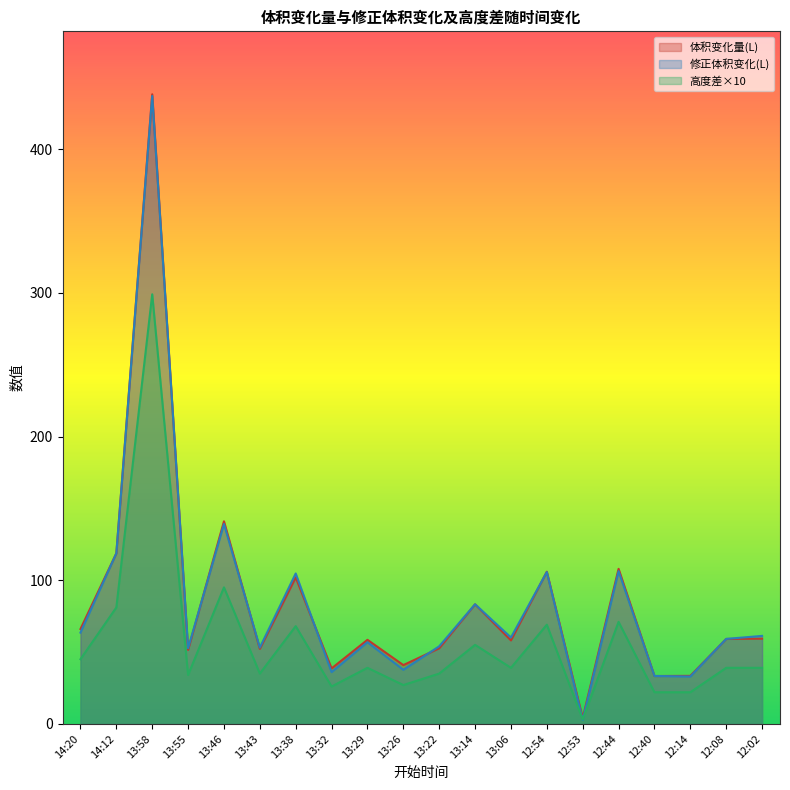

How many times do 体积变化量(L) and 修正体积变化(L) cross each other?

11